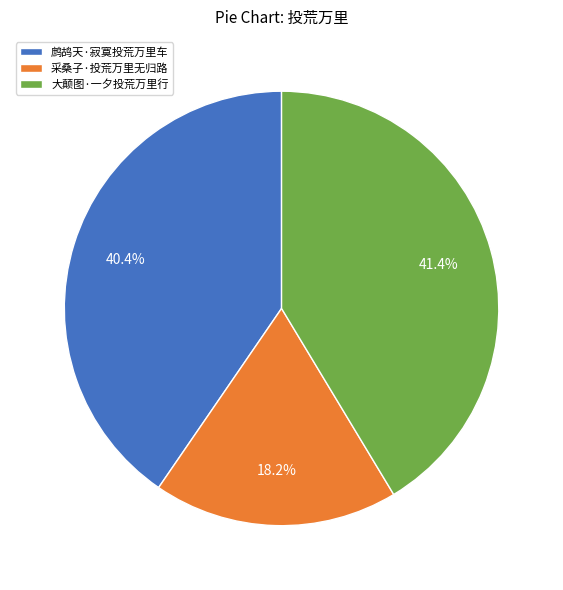

True or false: 大颠图·一夕投荒万里行 accounts for 41% of the total.

True